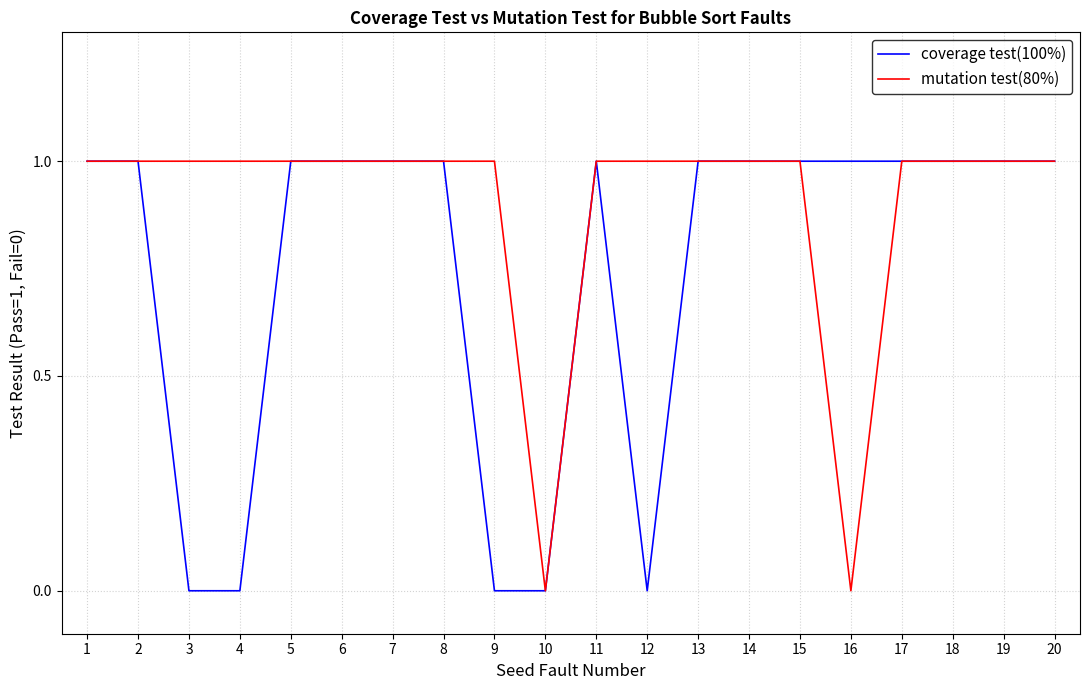

List the series in order of their overall mean, highest first.

mutation test(80%), coverage test(100%)